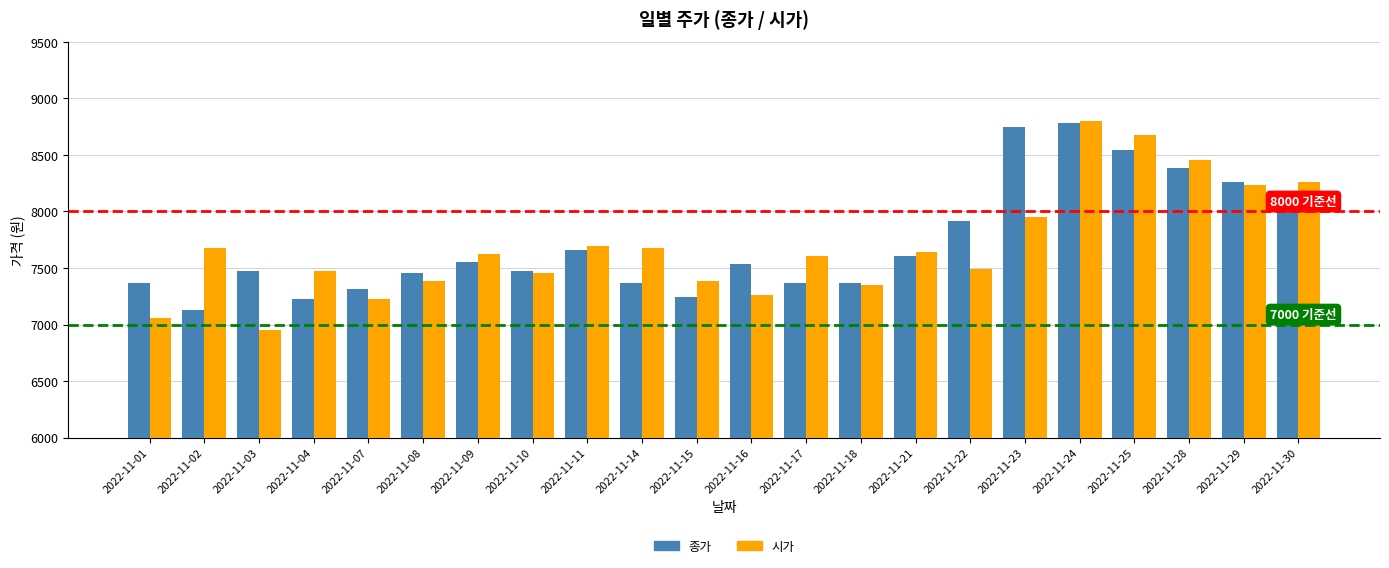

What is the maximum value for 종가?

8783